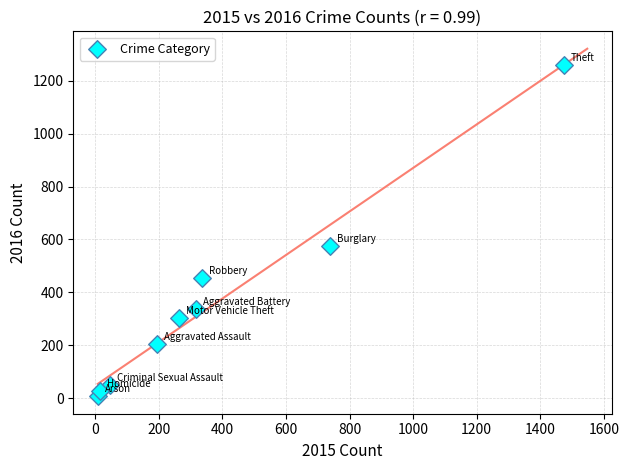

What Y value in the scatter plot is closest to 633?

576